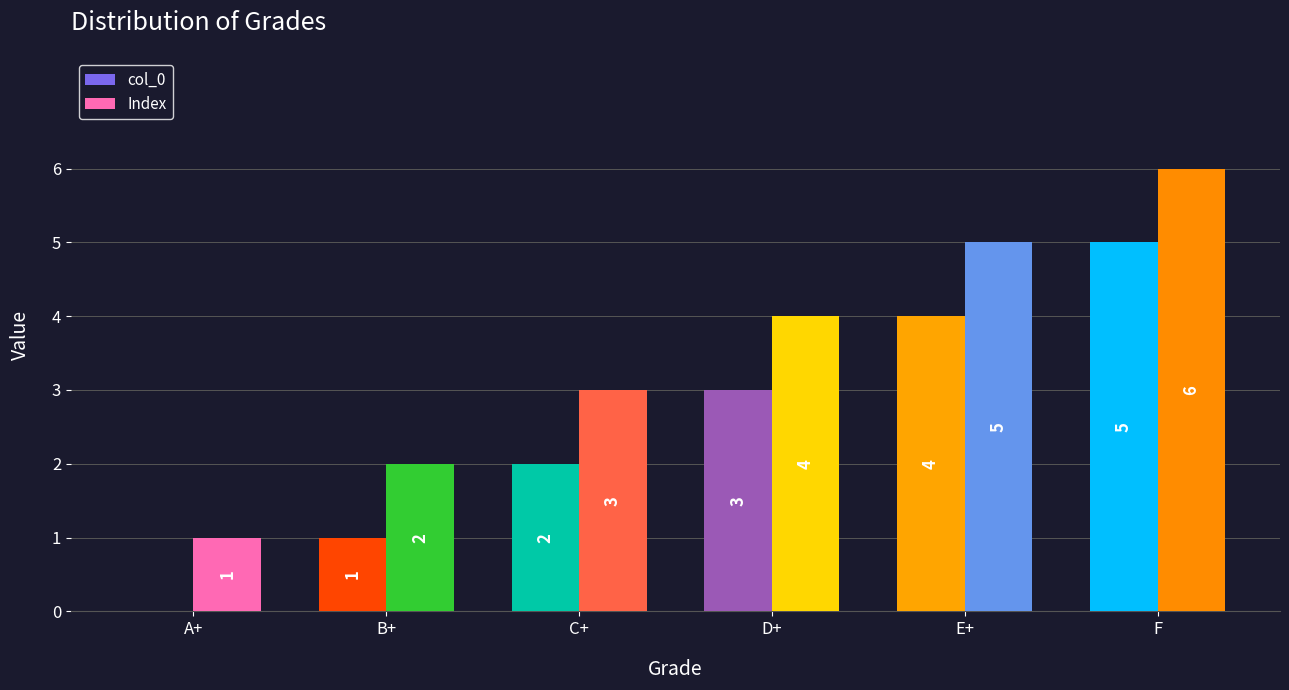

The Index series shows 3 at E+. True or false?

False